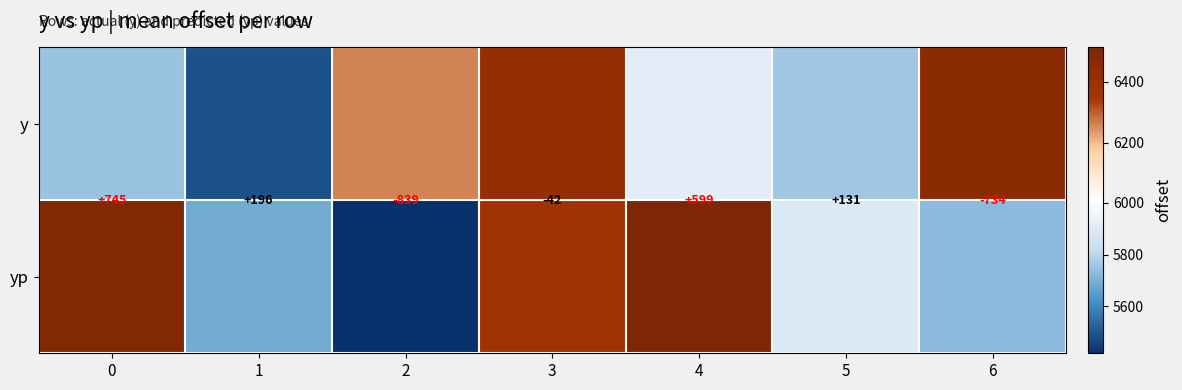

The yp series shows 9197.4 at 1. True or false?

False